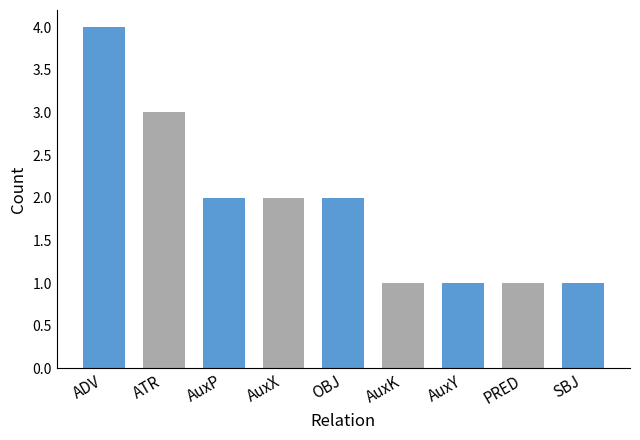

Reading left to right, transcribe all the data shown in this chart.

4	3	2	2	2	1	1	1	1